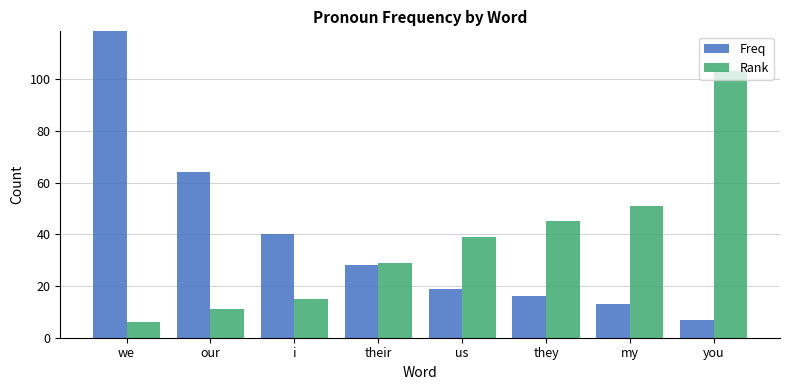

Which has a higher value, us or you?

us